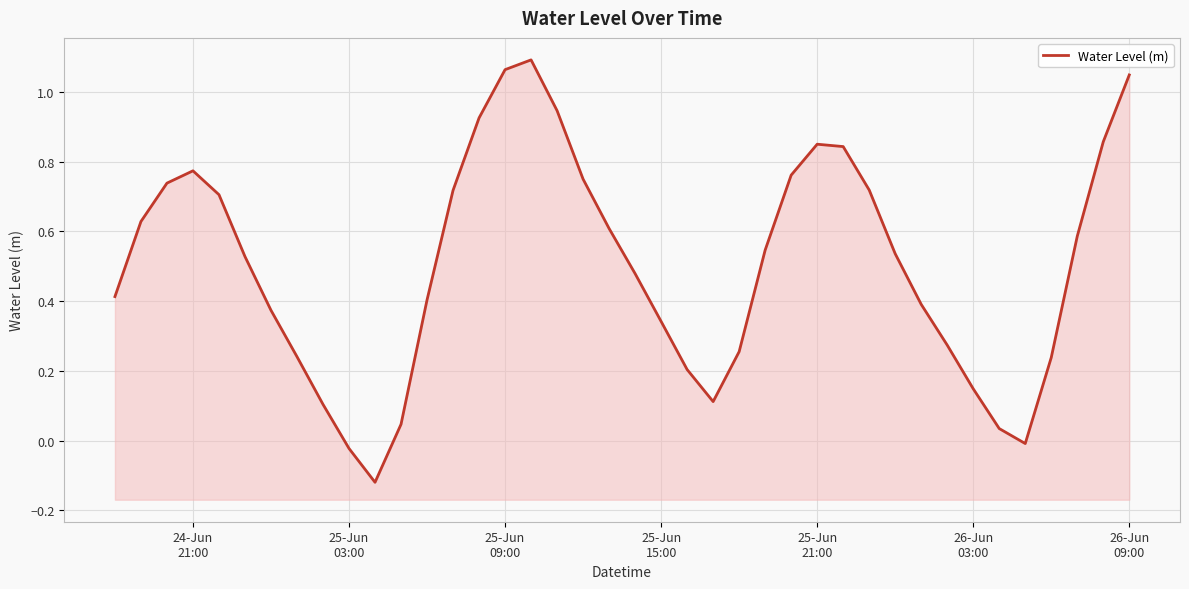

How many values are below 0?

3